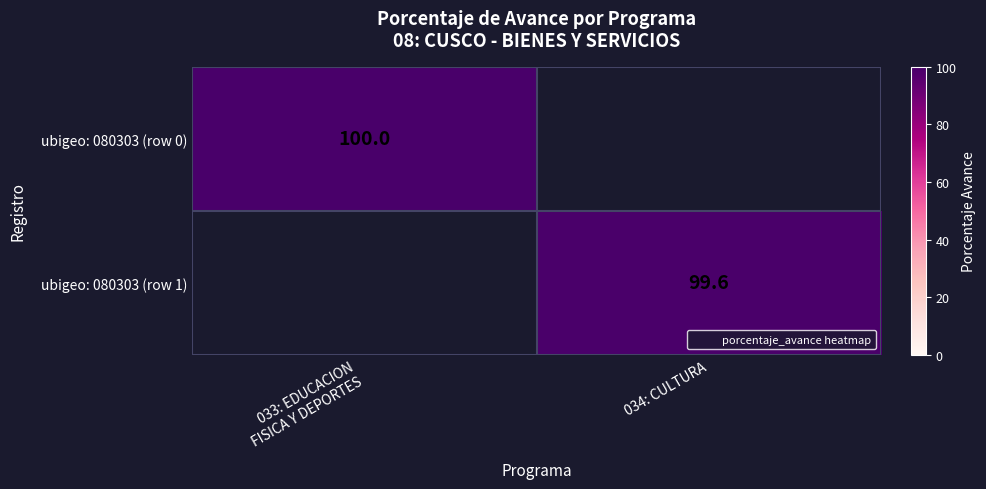

The value of ubigeo: 080303 (row 0) at 033: EDUCACION FISICA Y DEPORTES is 161.8. True or false?

False